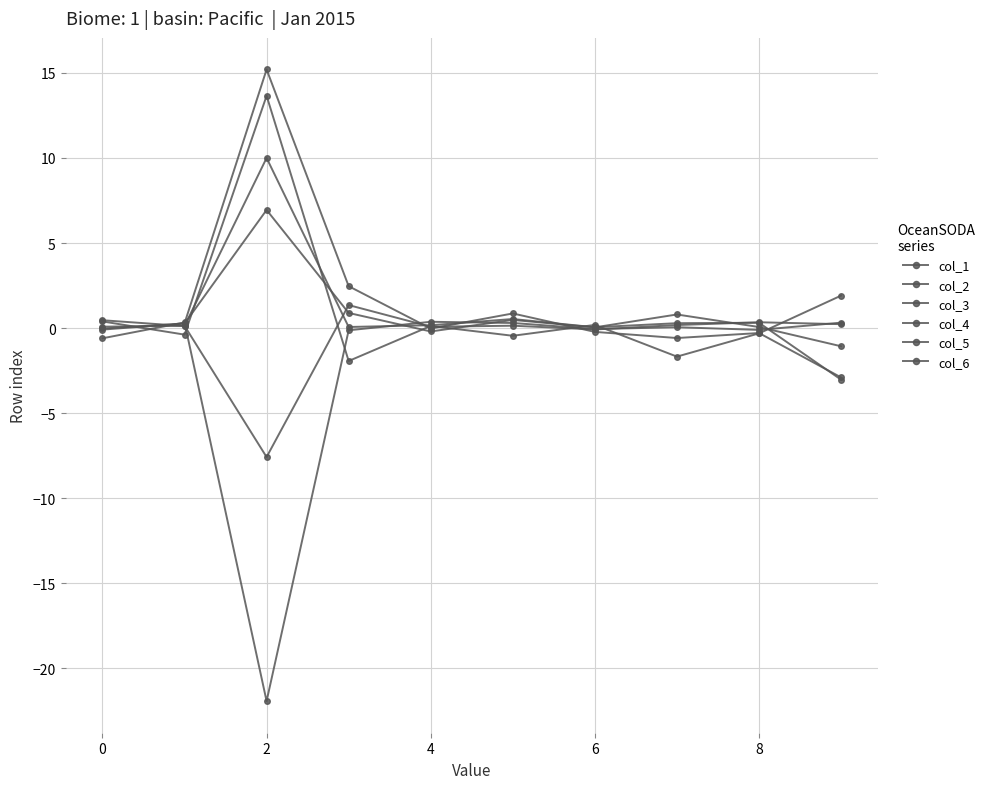

Reading right to left, extract all data points from this chart.

col_1: -1.1	0.1	0.8	0.0	0.5	-0.2	0.9	6.9	0.3	-0.0
col_2: 0.2	0.3	0.2	-0.1	0.1	0.1	1.4	-7.6	0.1	0.1
col_3: -2.9	-0.3	-0.6	-0.2	0.9	-0.0	2.5	15.2	0.3	-0.1
col_4: -3.0	0.3	0.3	0.0	0.5	0.2	0.1	10.0	0.1	0.5
col_5: 1.9	-0.3	-1.7	0.2	-0.5	0.1	-1.9	13.7	-0.4	0.4
col_6: 0.3	-0.1	0.1	-0.1	0.3	0.4	-0.1	-21.9	0.3	-0.6